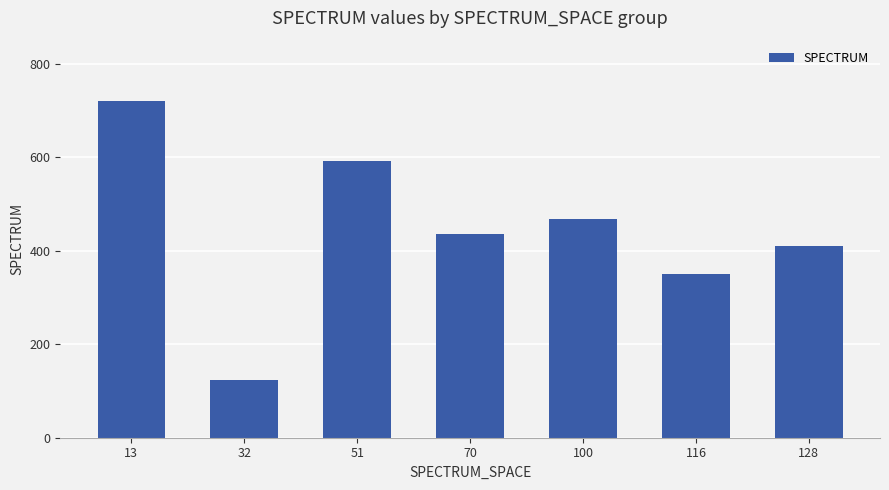

Rank the categories by value from lowest to highest.

32, 116, 128, 70, 100, 51, 13